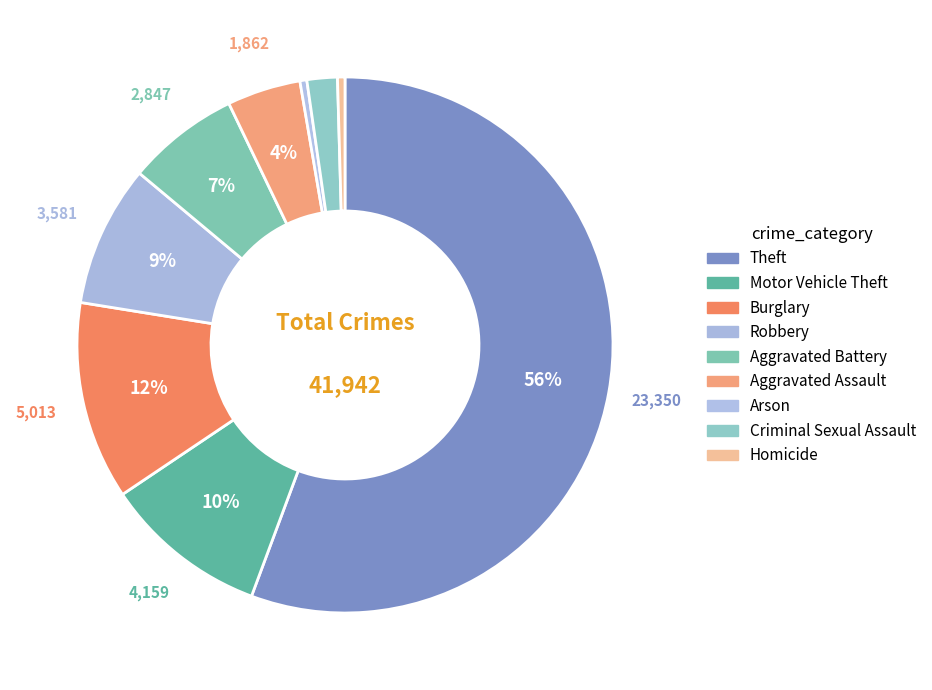

Which category accounts for the majority?

Theft